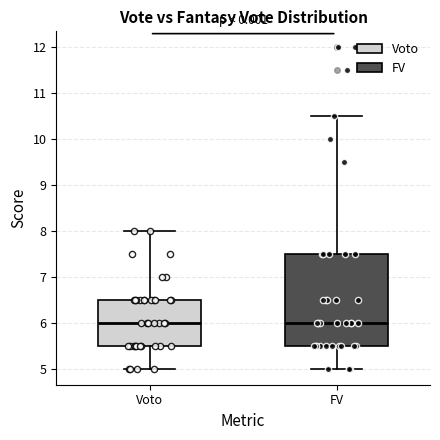

Reading left to right, transcribe this box plot: for each box, give where its median line is, the range the box spans, and where its two whiskers end, as read against the y-axis. The values are not printed on the chart, so give them approximately, as read against the axis.

Voto: median 6.0, box 5.5 to 6.5, whiskers 5.0 to 8.0
FV: median 6.0, box 5.5 to 7.5, whiskers 5.0 to 10.5